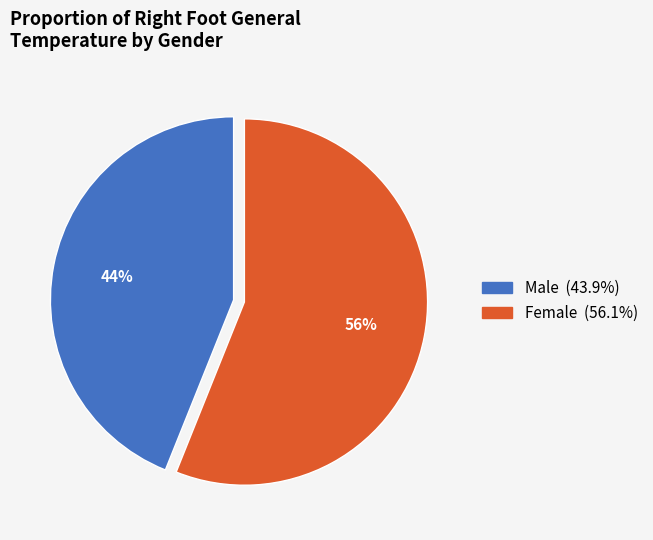

Count the number of slices in the pie.

2